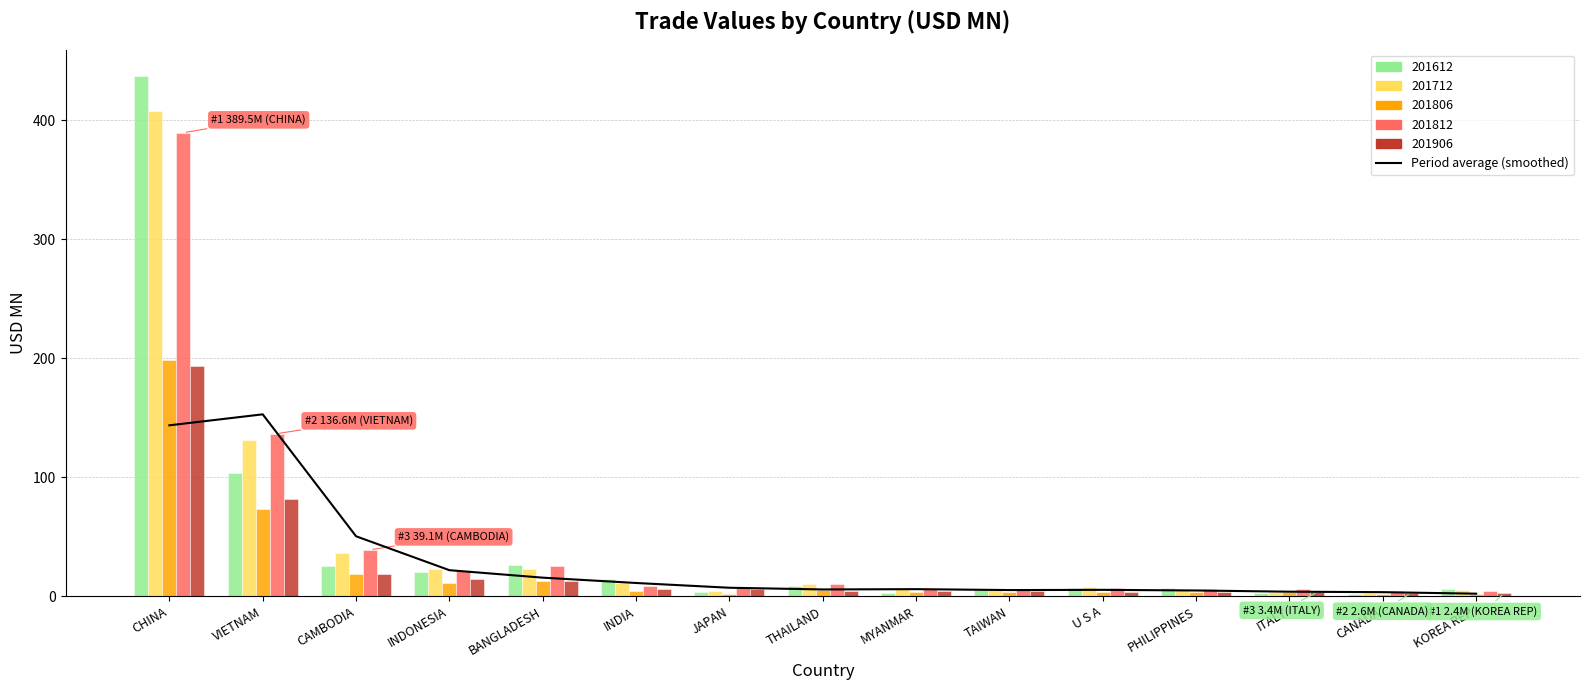

Rank the categories by value from lowest to highest.

KOREA REP, CANADA, ITALY, PHILIPPINES, TAIWAN, U S A, THAILAND, MYANMAR, JAPAN, INDIA, BANGLADESH, INDONESIA, CAMBODIA, CHINA, VIETNAM